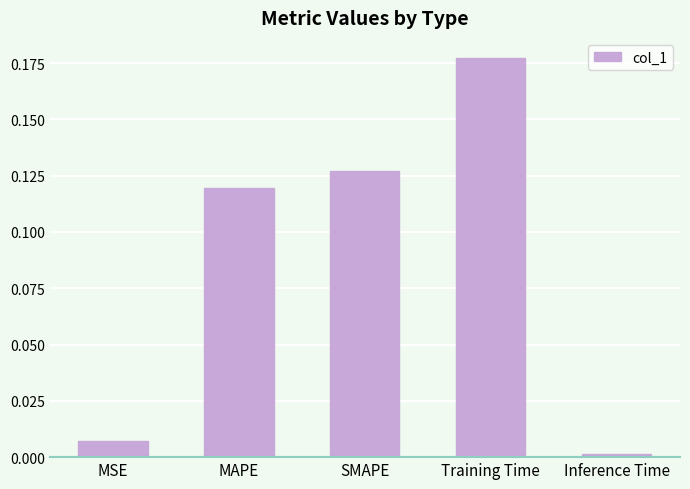

Between SMAPE and Training Time, which is larger?

Training Time